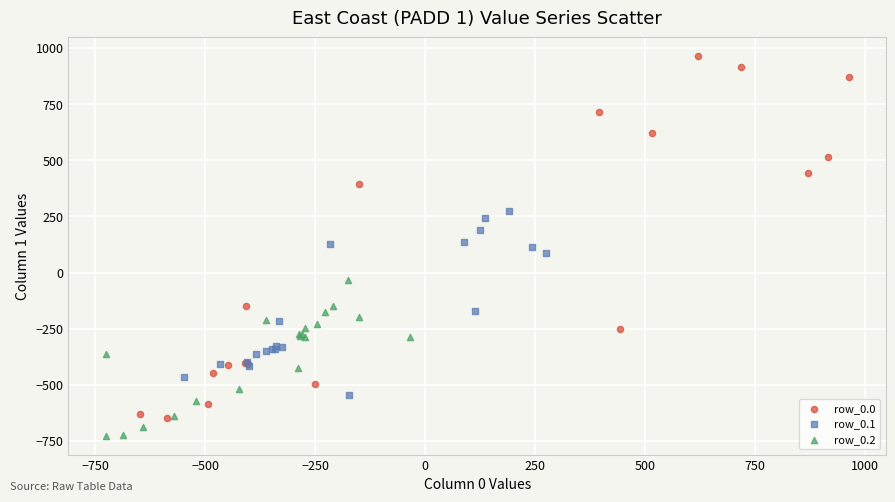

Which series reaches the maximum Y coordinate?

row_0.0